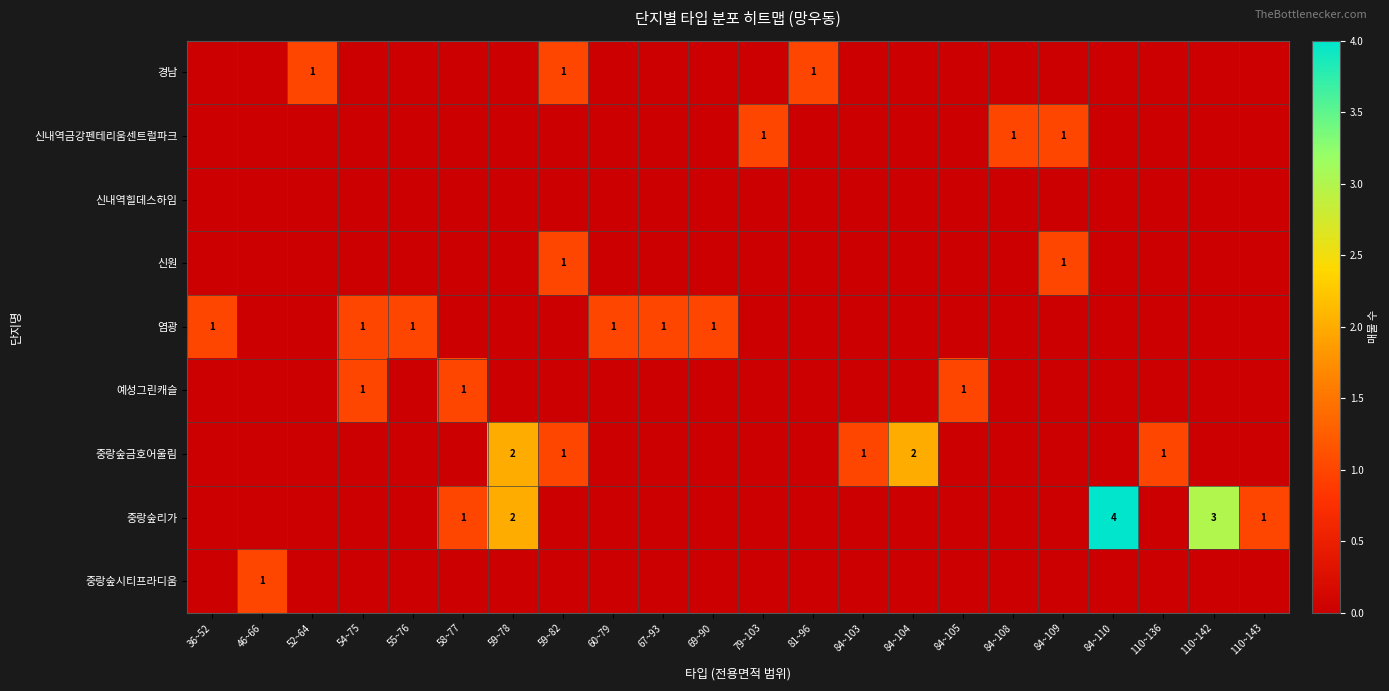

Between 69~90 and 46~66, which is larger?

69~90